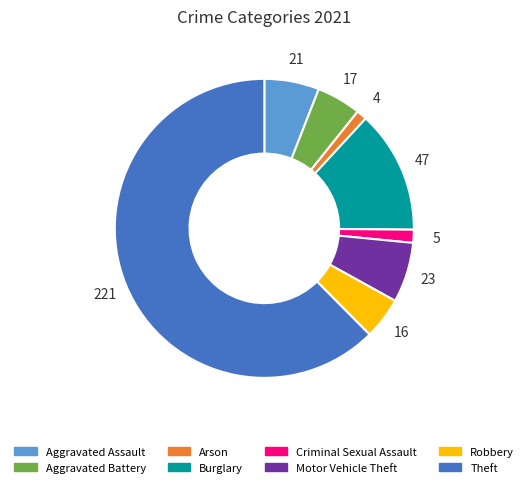

How many segments does this pie chart have?

8